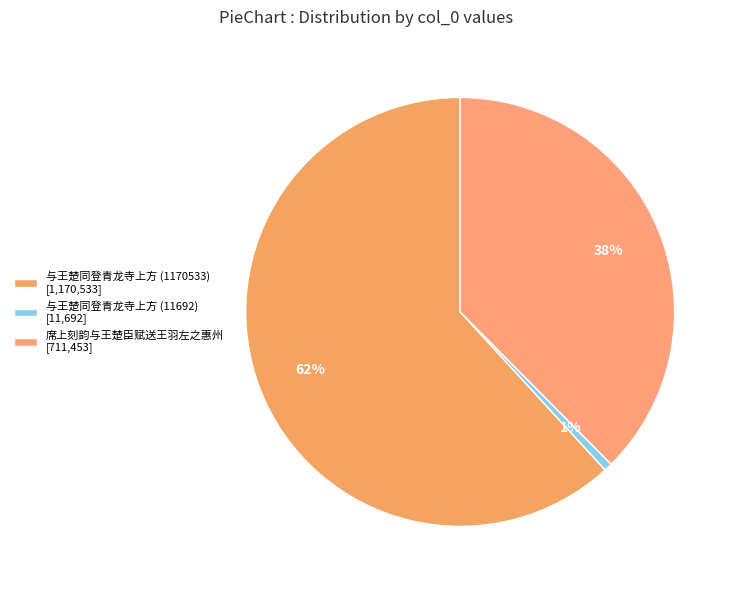

What portion of the pie excludes 席上刻韵与王楚臣赋送王羽左之惠州?

62.4%